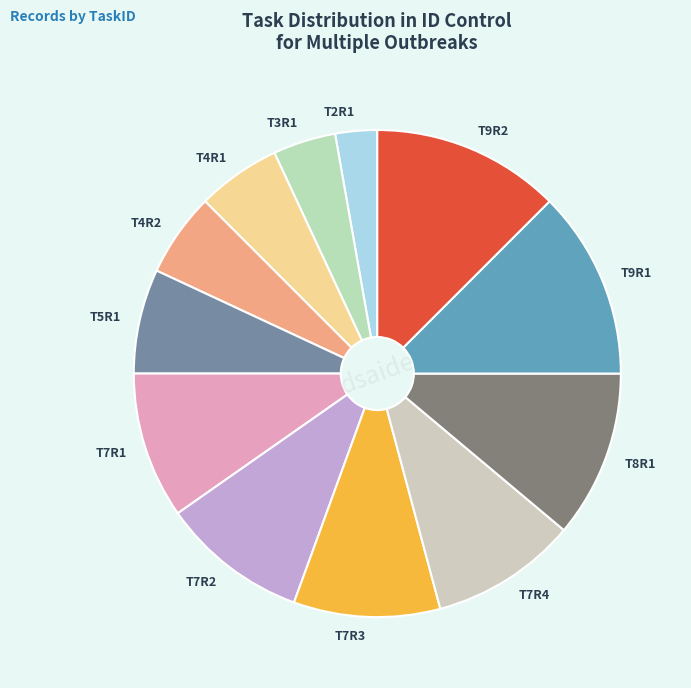

Is the sum of T7R4 and T9R2 greater than half?

No